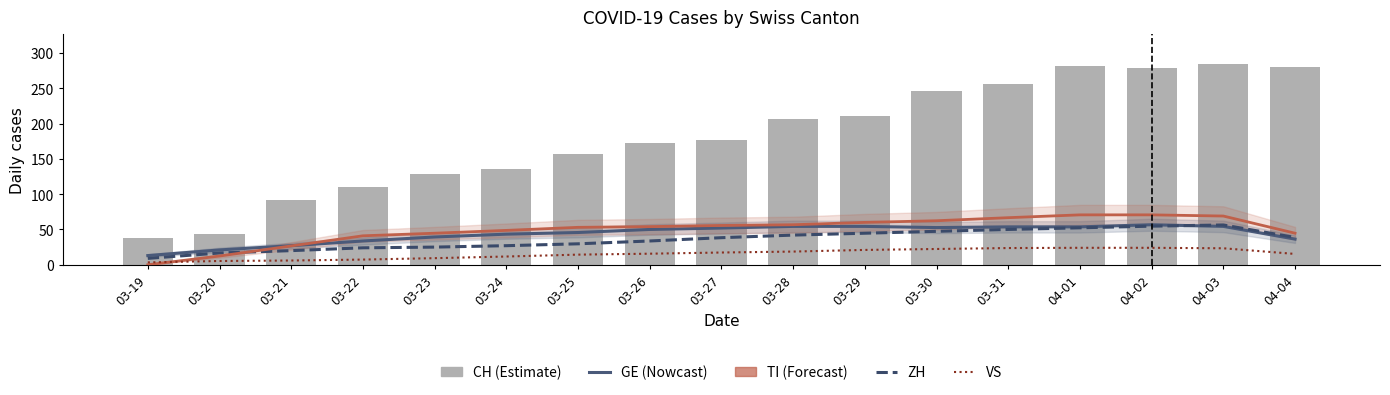

What is the maximum value for VS?

24.0